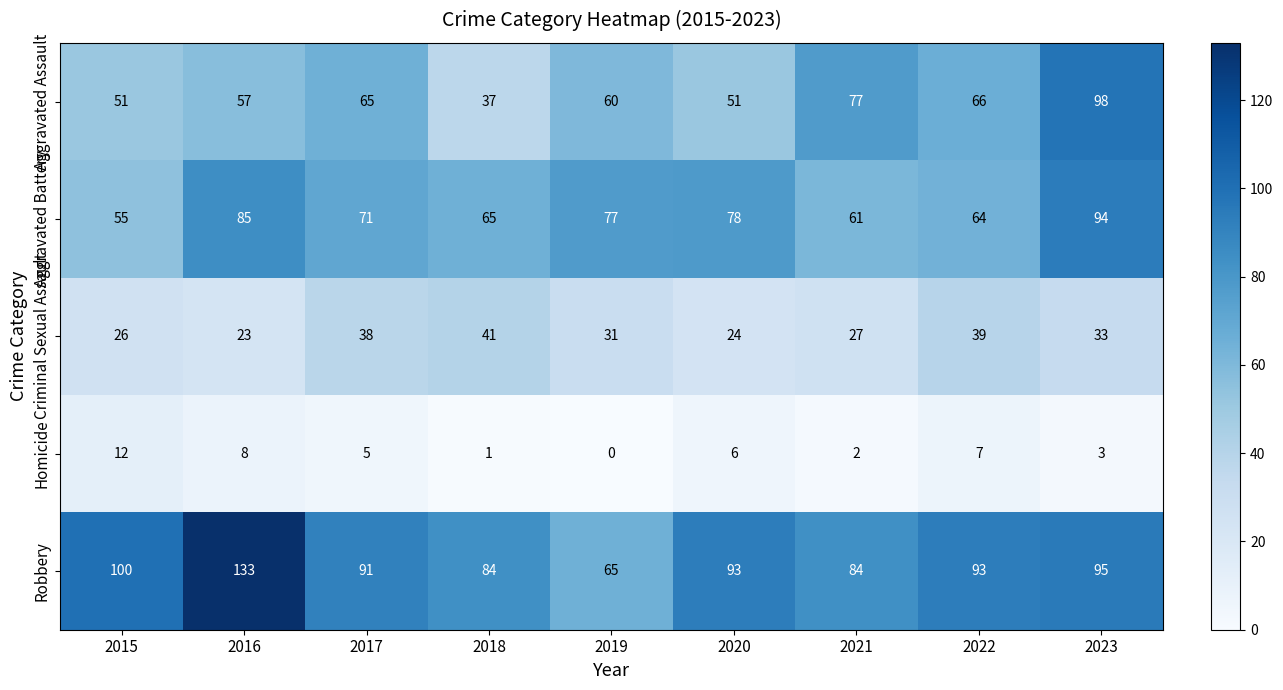

Rank the series at 2019 from highest to lowest value.

Aggravated Battery, Robbery, Aggravated Assault, Criminal Sexual Assault, Homicide